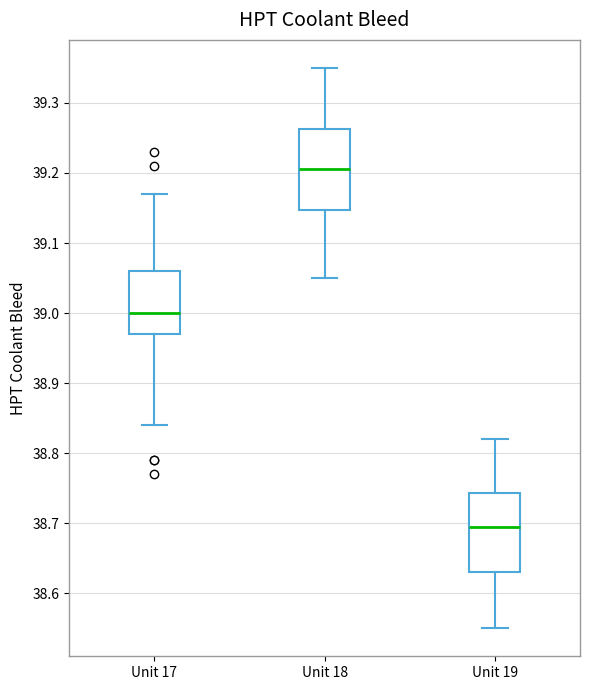

Where does the lower whisker of the box for Unit 18 end on the y-axis? The values are not printed on the chart, so give them approximately, as read against the axis.

39.05